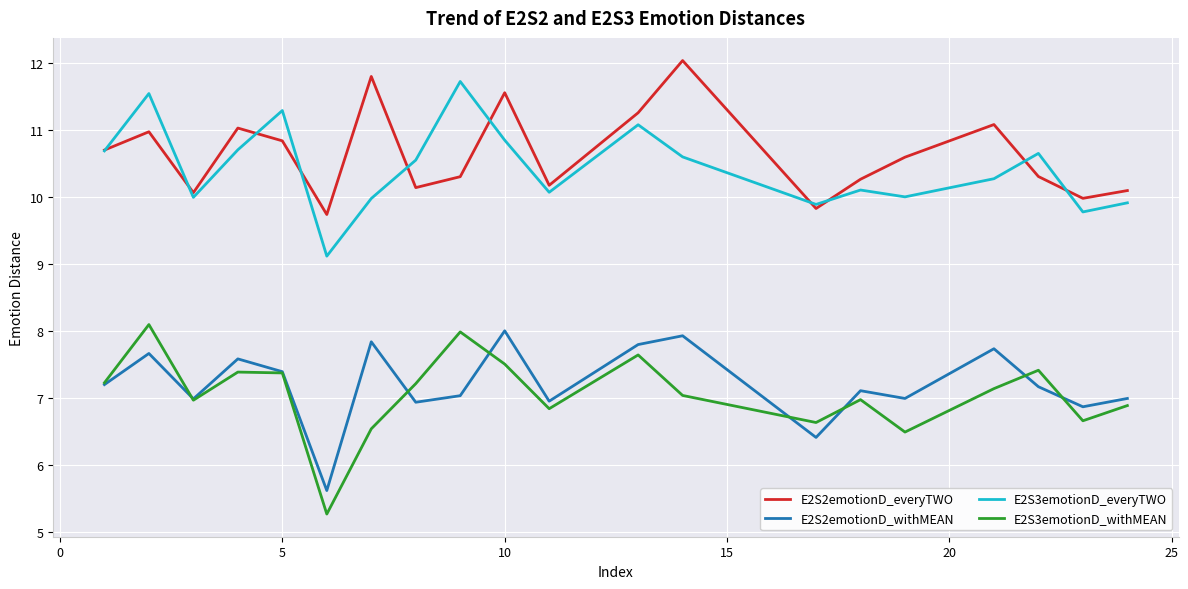

Which series has the widest spread of values?

E2S3emotionD_withMEAN